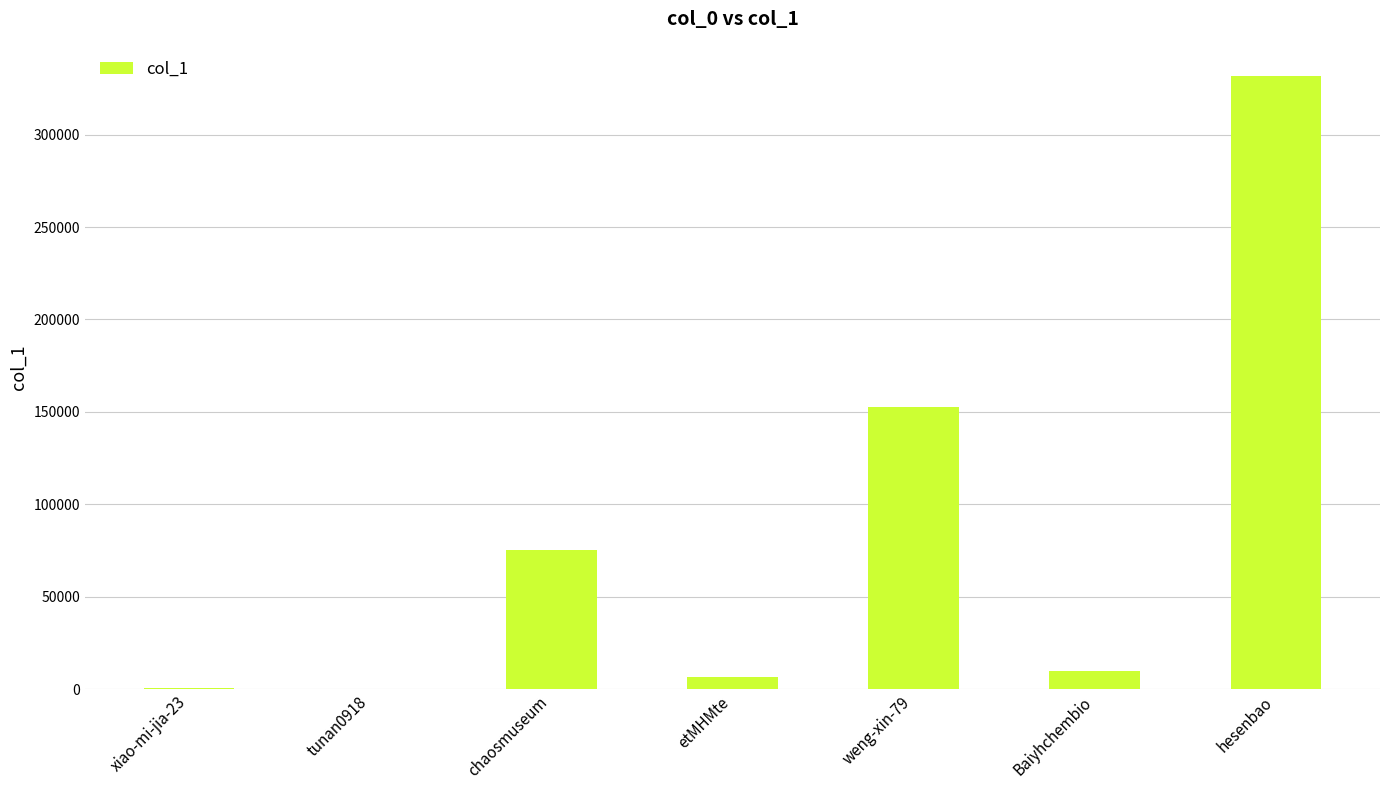

At which category does the chart reach its peak across all series?

hesenbao